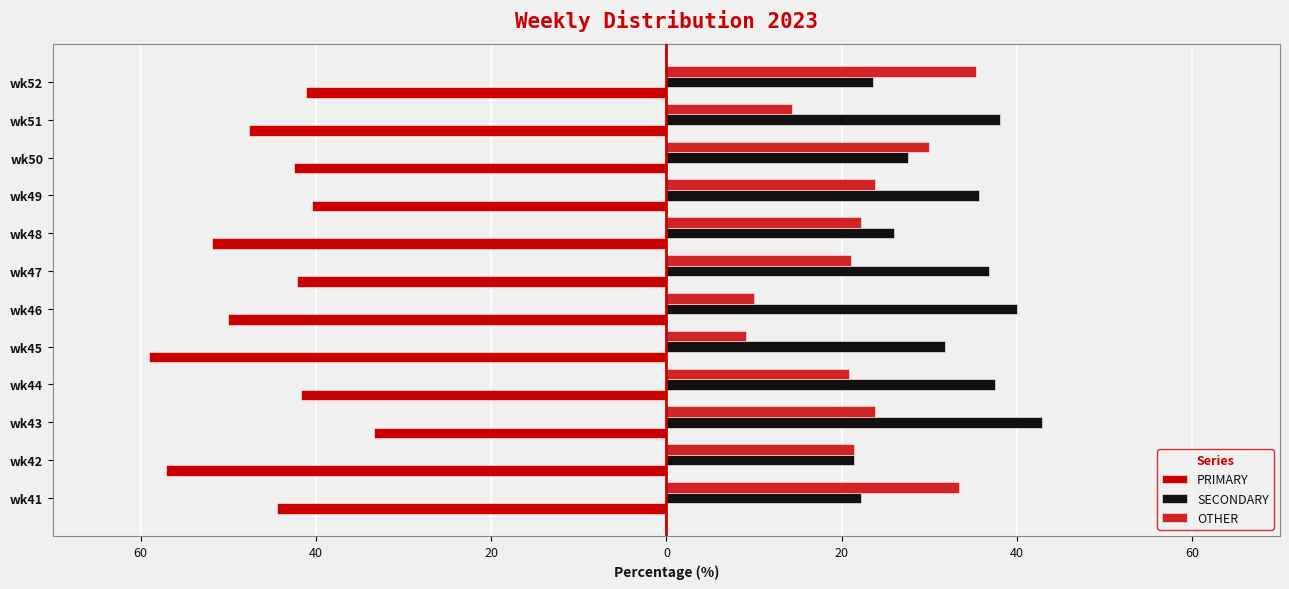

What is the maximum value shown in the chart?

42.9